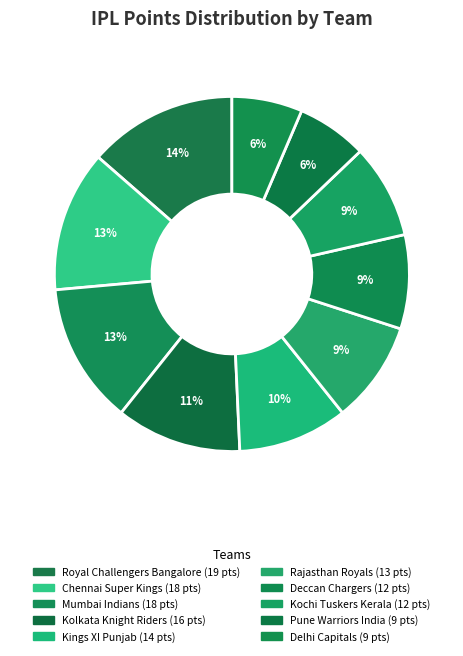

What is the total percentage of Kolkata Knight Riders and Mumbai Indians?

24.3%